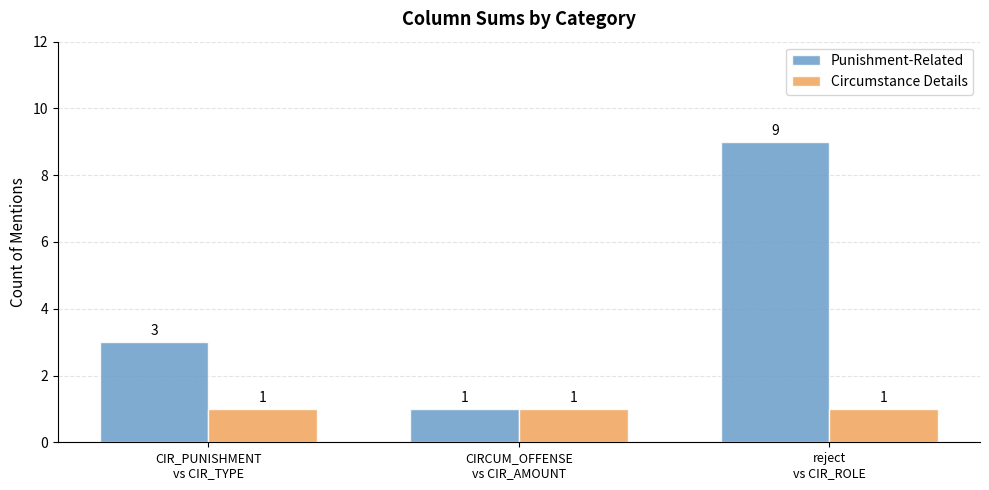

What is the maximum value shown in the chart?

9